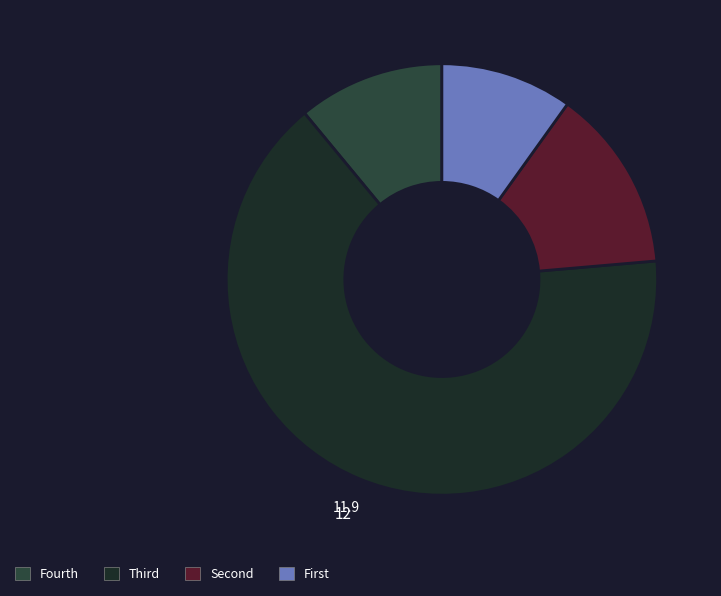

Is there a majority slice in this chart?

Yes